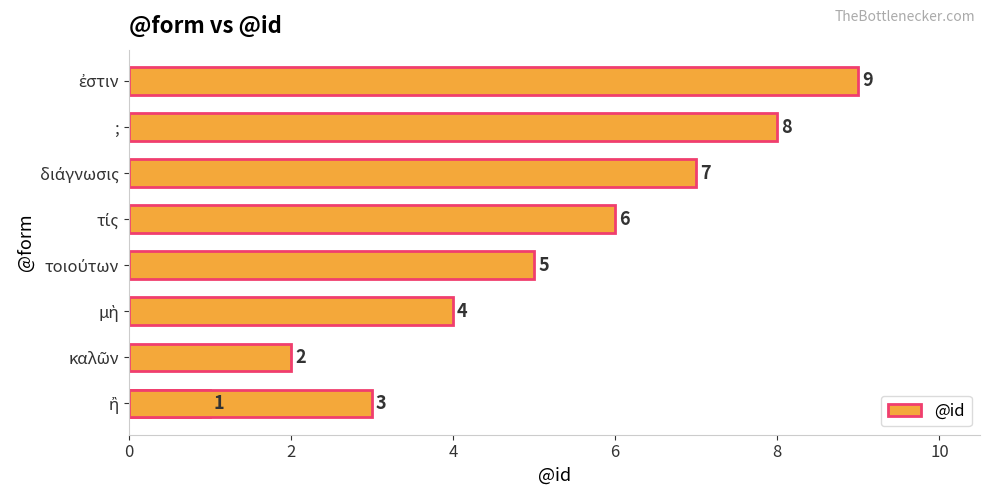

What is the value of the 1st bar from the left?

1